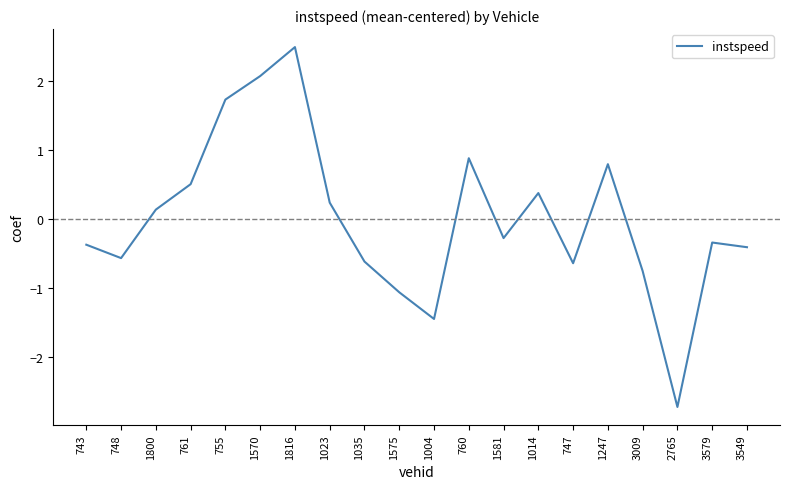

The value at 748 is -0.6. True or false?

True